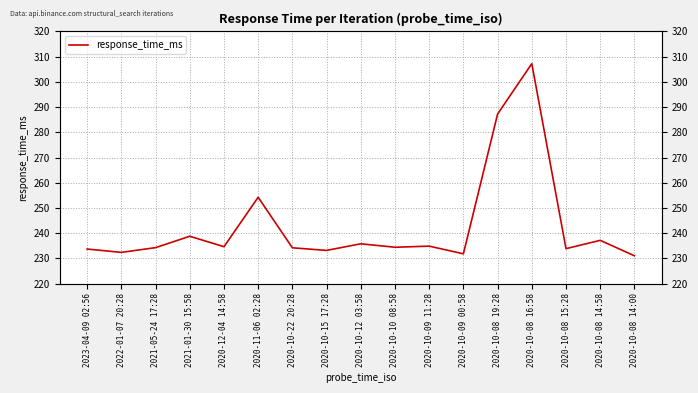

Between 2021-01-30 15:58 and 2020-10-12 03:58, which is larger?

2021-01-30 15:58